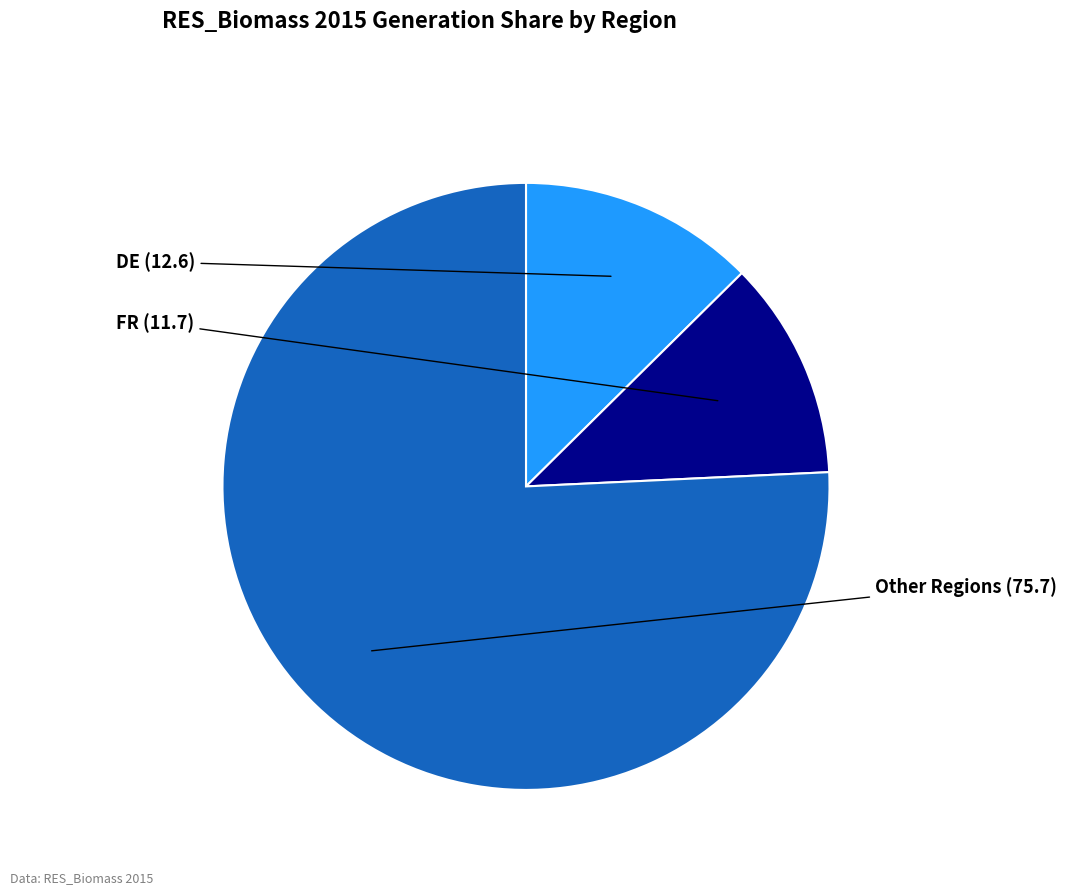

Does any single category account for the majority?

Yes